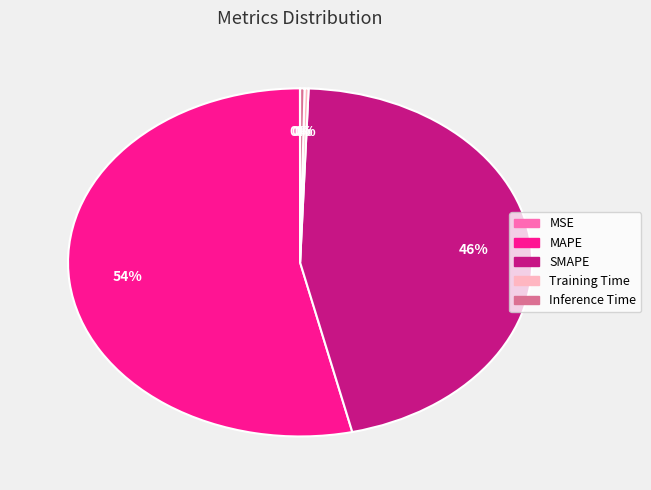

To the nearest percent, what percentage of the pie is MAPE?

54%